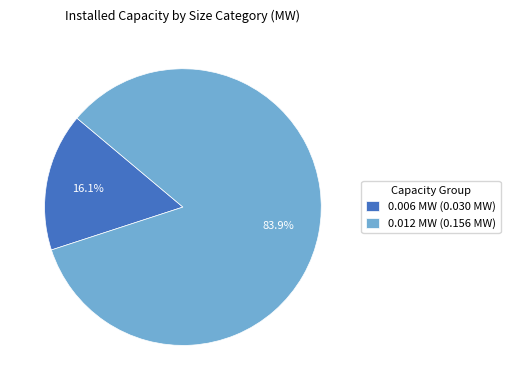

What is the largest slice in the pie chart?

0.012 MW (0.156 MW)